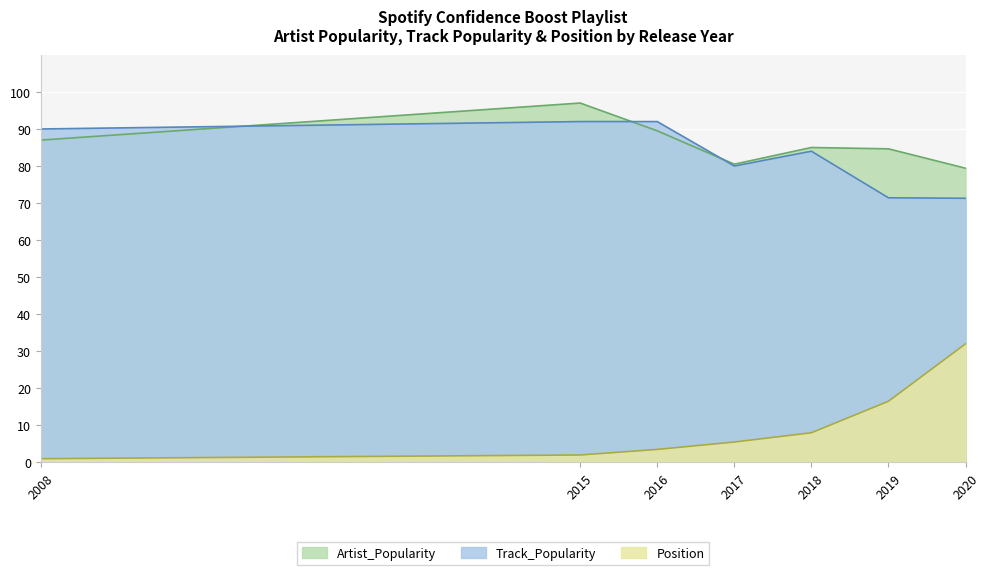

At which label does Artist_Popularity reach its minimum?

2020